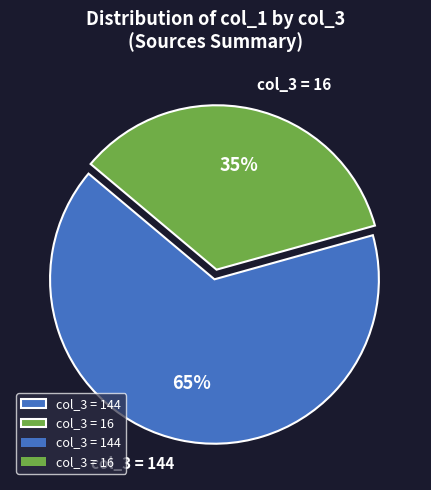

To the nearest percent, what percentage of the pie is col_3 = 144?

65%